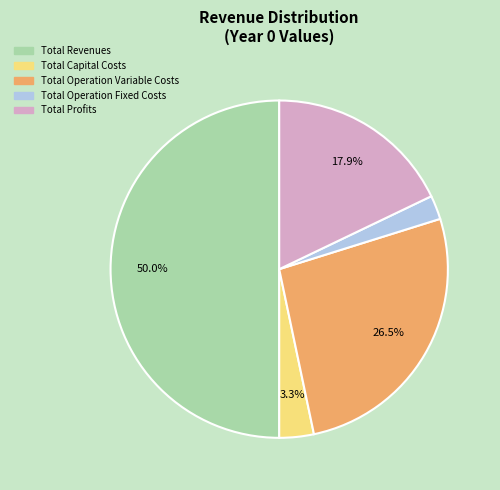

To the nearest percent, what percentage of the pie is Total Revenues?

50%